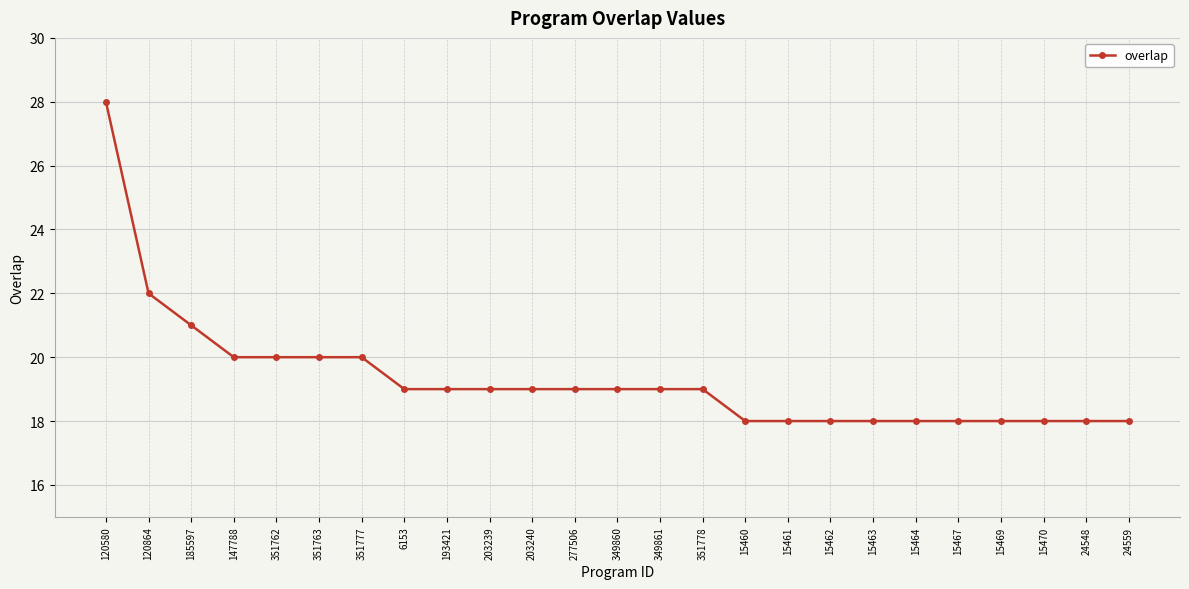

Reading left to right, list all the values displayed in this chart.

28	22	21	20	20	20	20	19	19	19	19	19	19	19	19	18	18	18	18	18	18	18	18	18	18